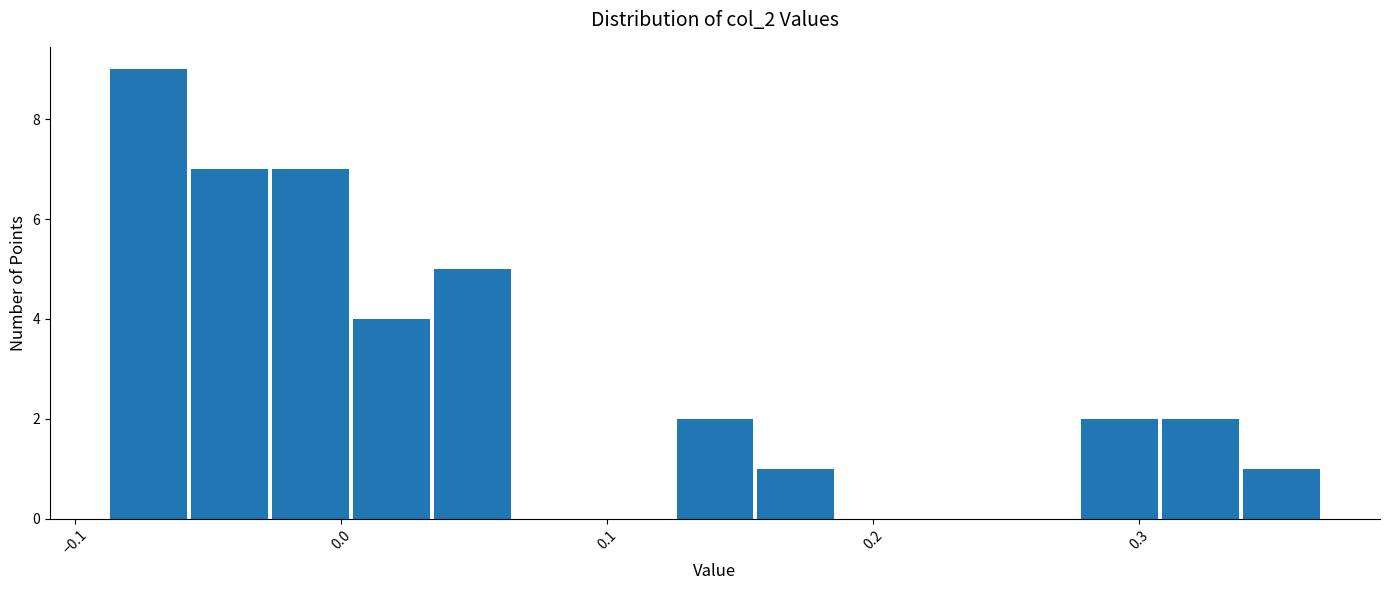

Around what value on the x-axis is the tallest bar? Give the approximate position of its centre, as read against the axis.

-0.07